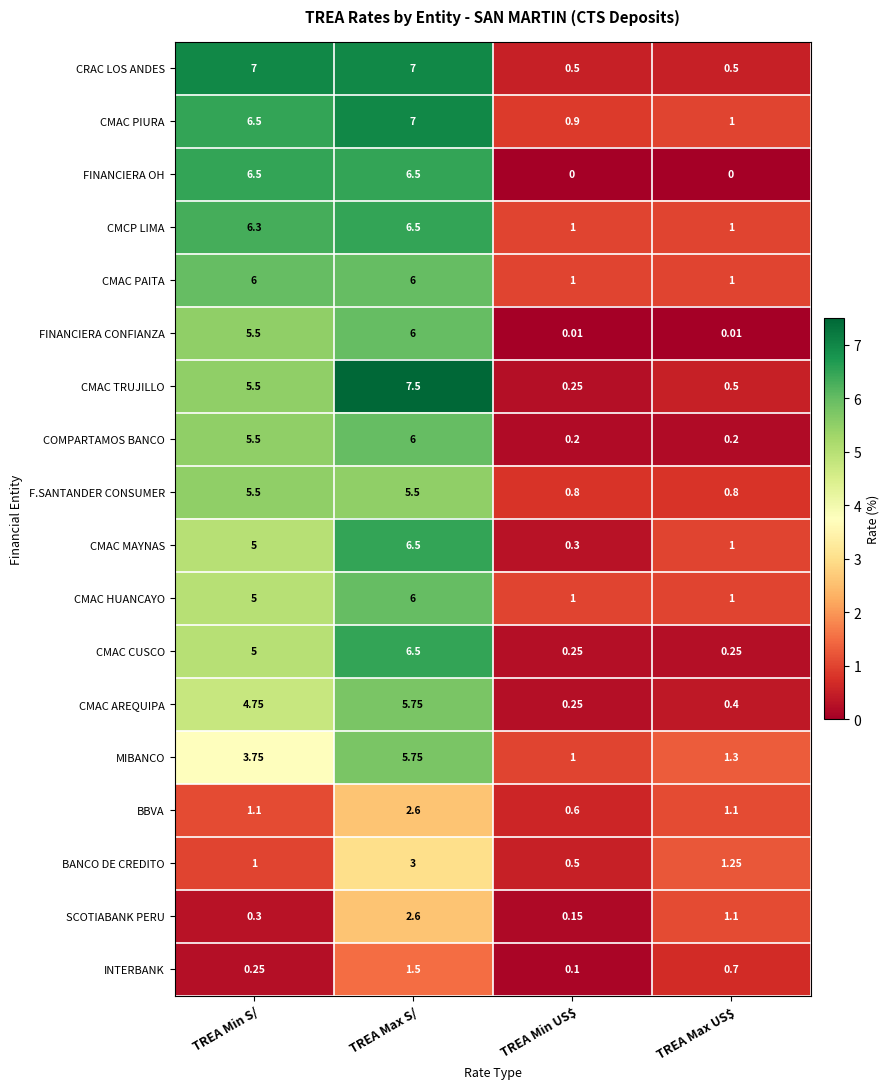

Where is MIBANCO nearest to the value 3?

TREA Min S/